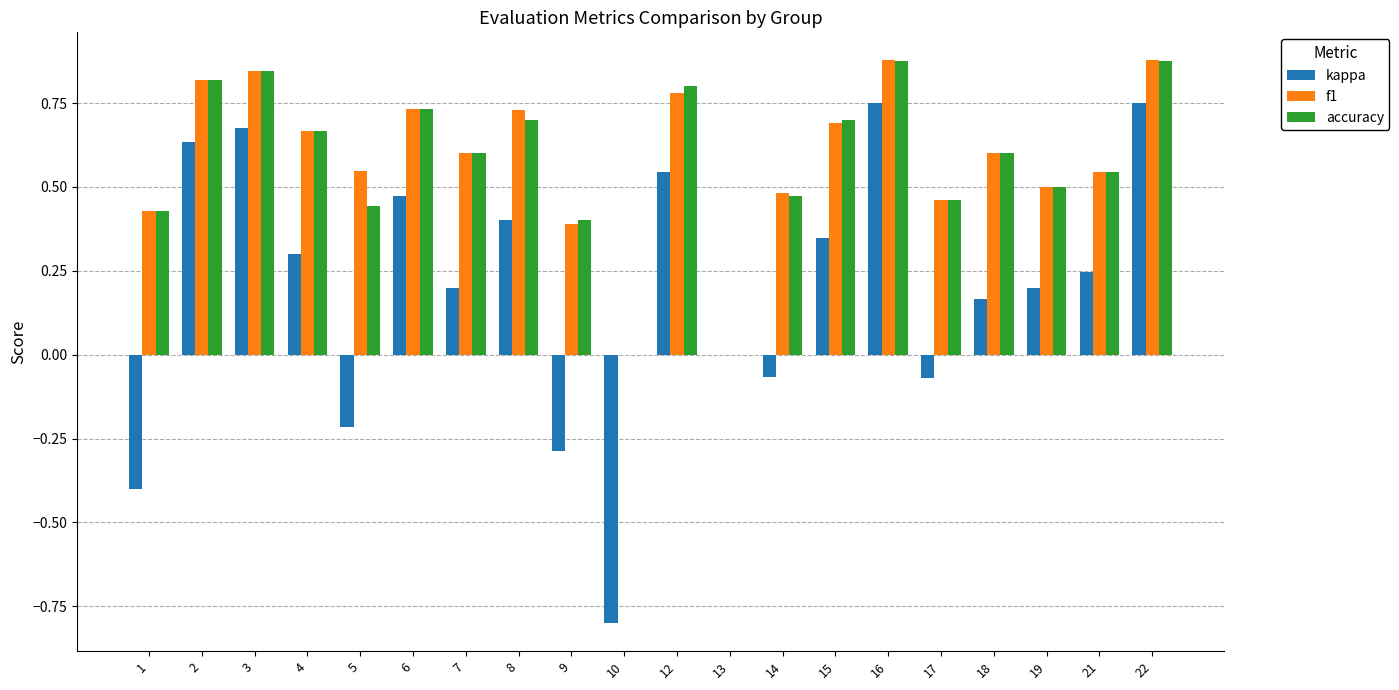

Which series has the widest spread of values?

kappa